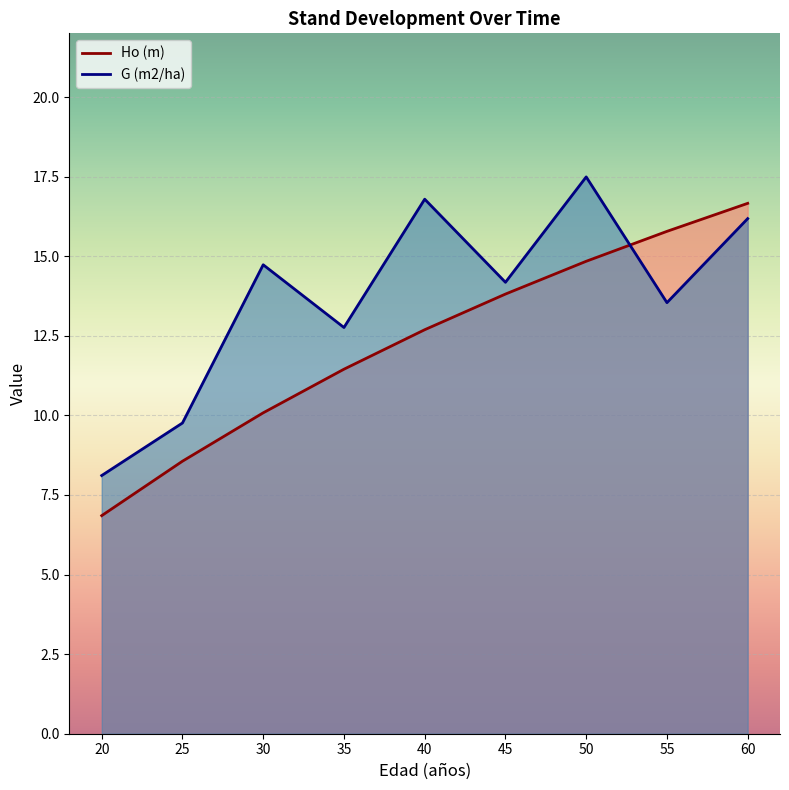

Does the chart display data point markers on the line(s)?

No